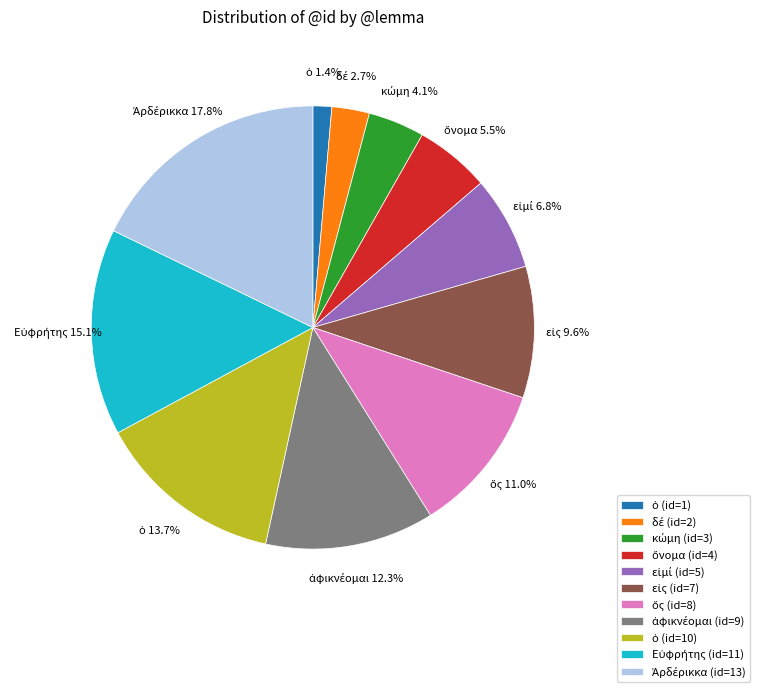

Is there any slice that represents more than half of the pie?

No